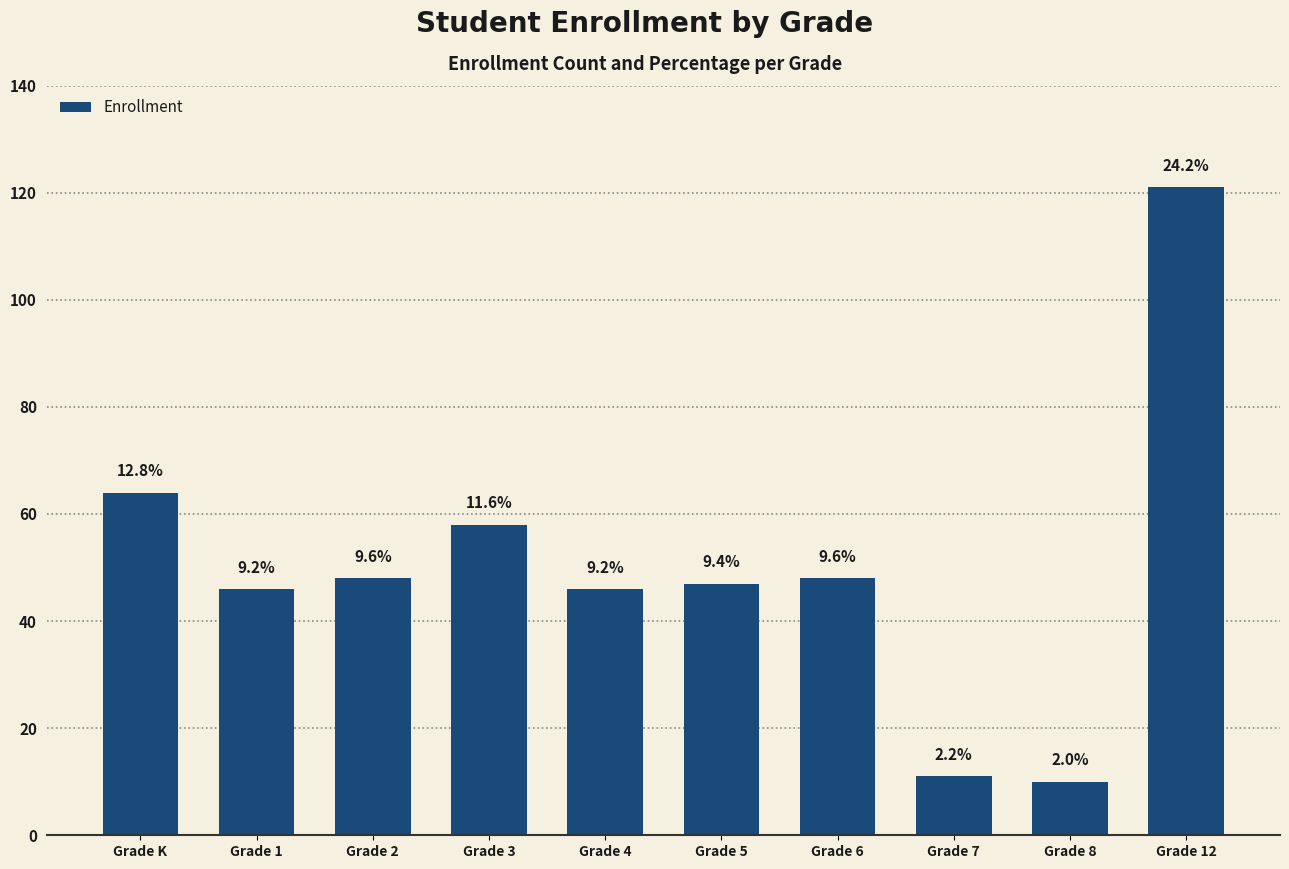

Does the chart contain stacked bars?

No